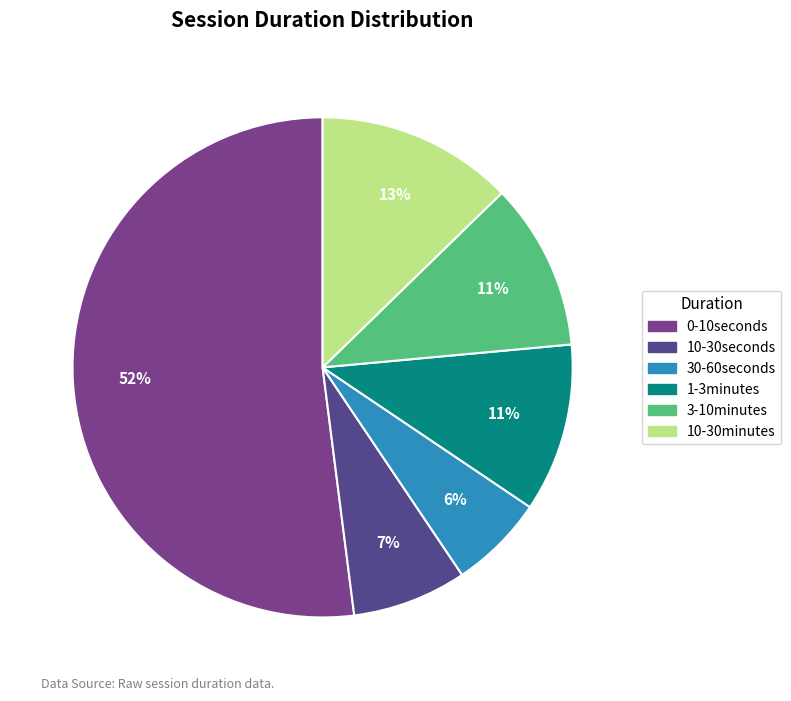

To the nearest percent, what is the difference between the 0-10seconds and 10-30minutes slice percentages?

39%